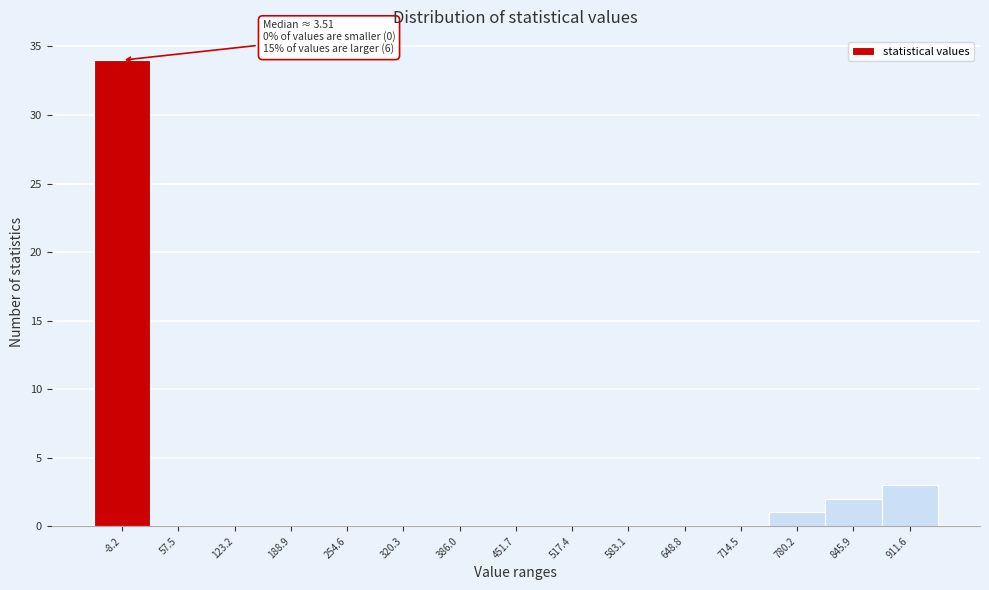

Reading left to right, transcribe all the data shown in this chart.

-8.2=34	57.5=0	123.2=0	188.9=0	254.6=0	320.3=0	386.0=0	451.7=0	517.4=0	583.1=0	648.8=0	714.5=0	780.2=1	845.9=2	911.6=3